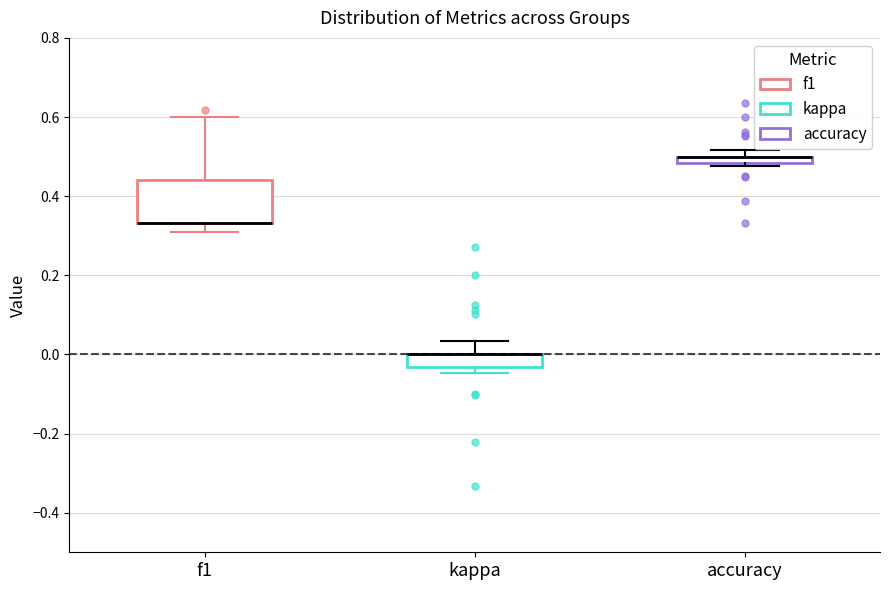

Where does the upper whisker of the box for f1 end on the y-axis? The values are not printed on the chart, so give them approximately, as read against the axis.

0.60